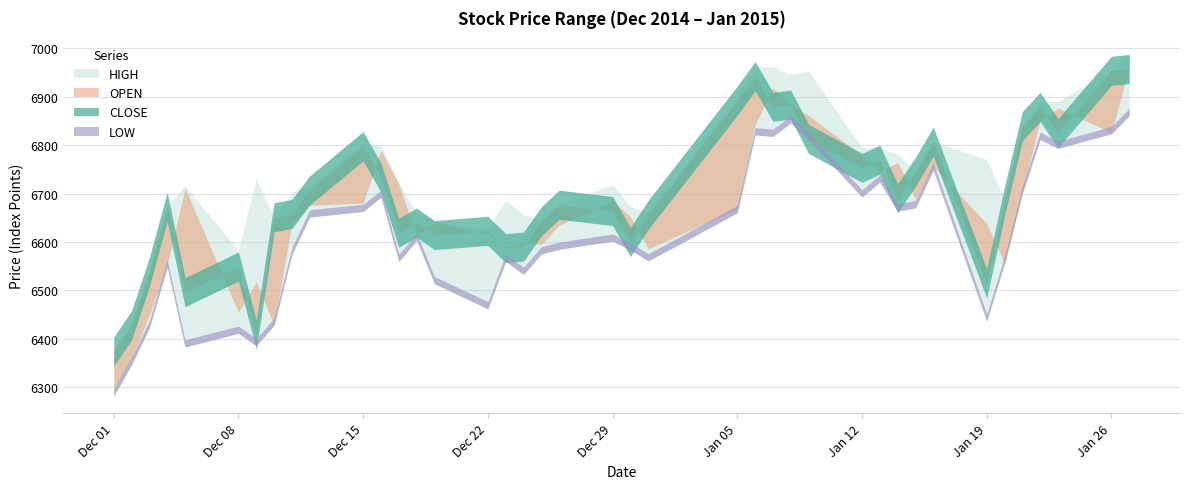

Is it true that OPEN equals 2399.9 at 2014-12-09?

False